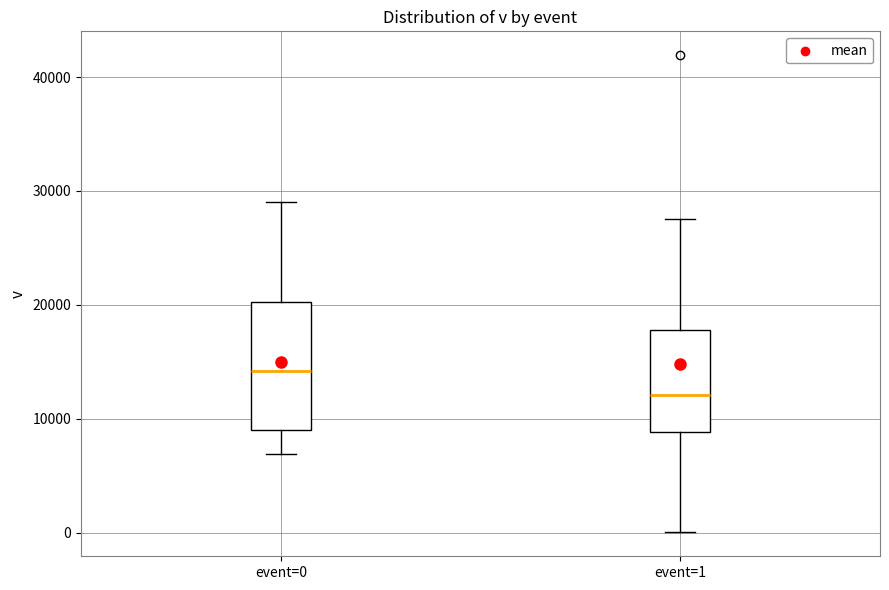

Reading left to right, transcribe this box plot: for each box, give where its median line is, the range the box spans, and where its two whiskers end, as read against the y-axis. The values are not printed on the chart, so give them approximately, as read against the axis.

event=0: median 14000, box 9000 to 20000, whiskers 7000 to 29000
event=1: median 12000, box 9000 to 18000, whiskers 0 to 28000